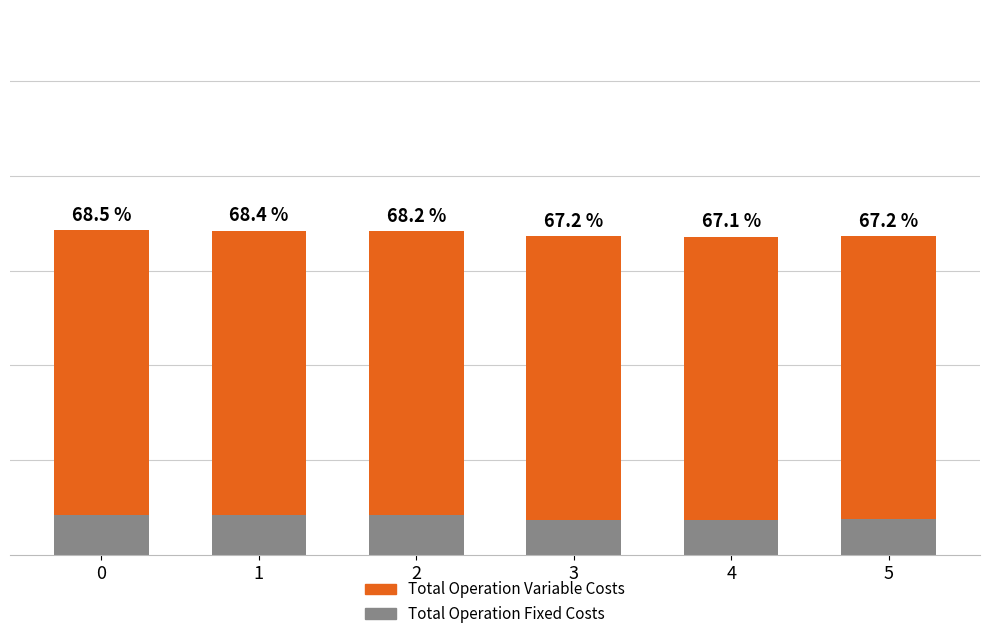

Which series changed the most between 0 and 2?

Total Operation Variable Costs